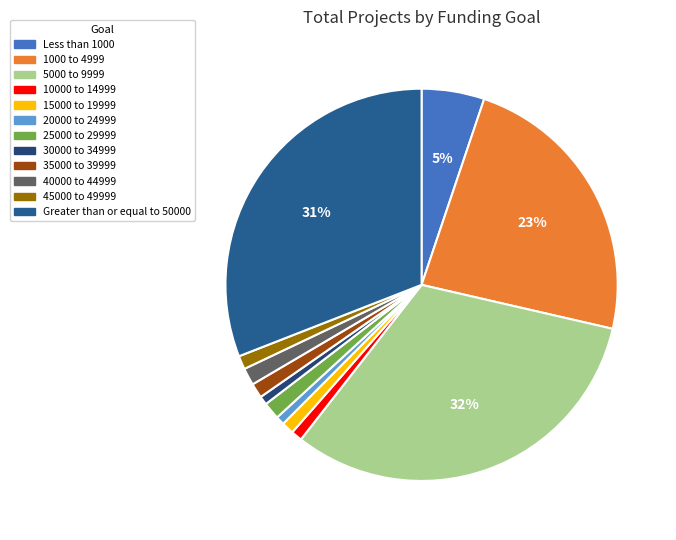

To the nearest percent, what is the difference between the largest and smallest slice percentages?

31%